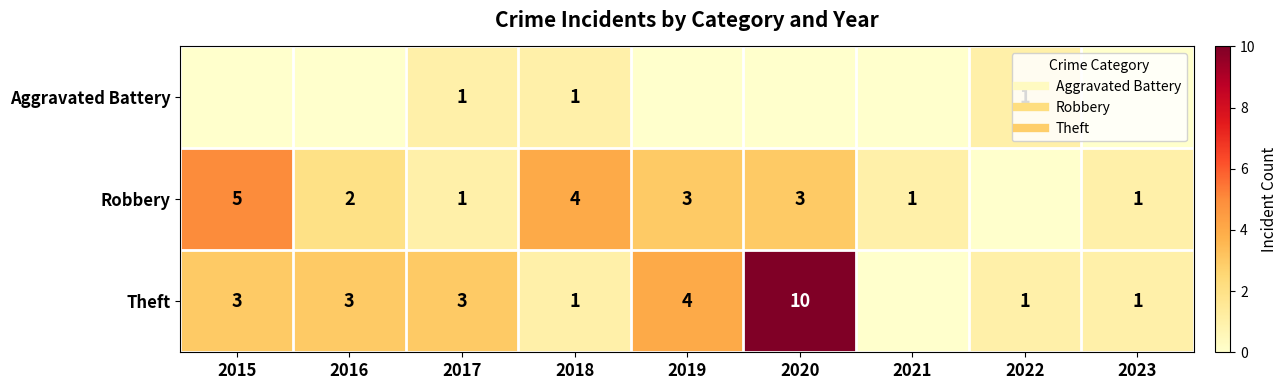

How many positive values does the Theft series have?

8